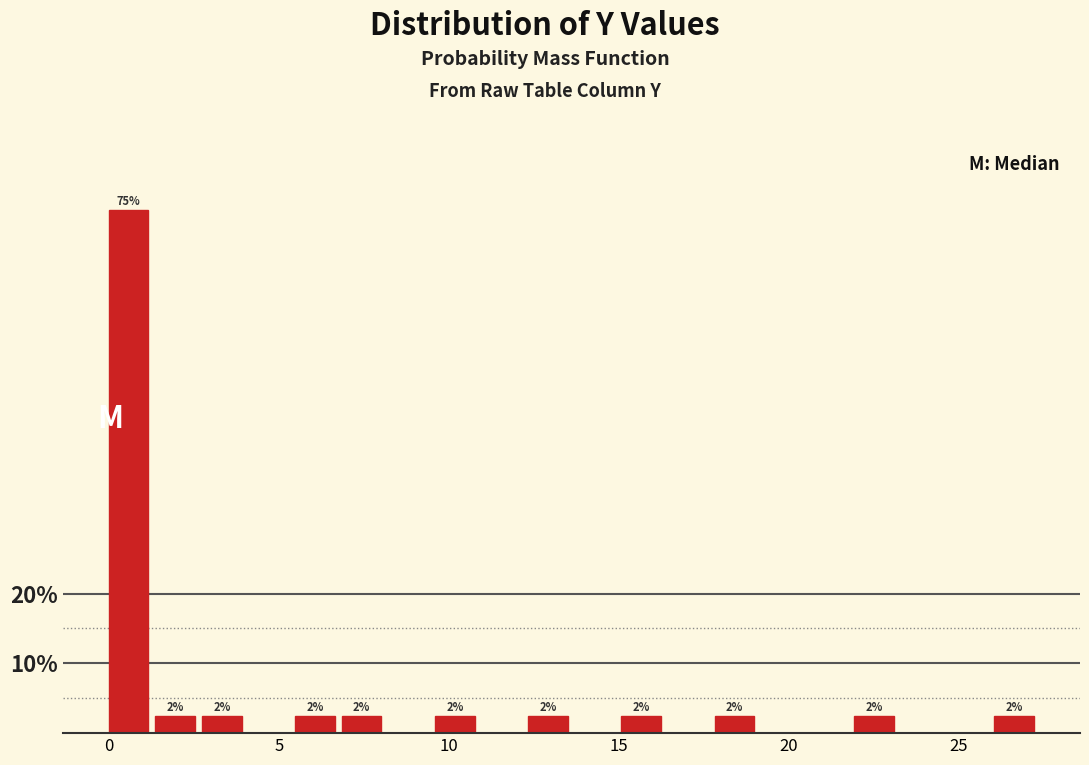

Around what value on the x-axis is the tallest bar? Give the approximate position of its centre, as read against the axis.

0.5